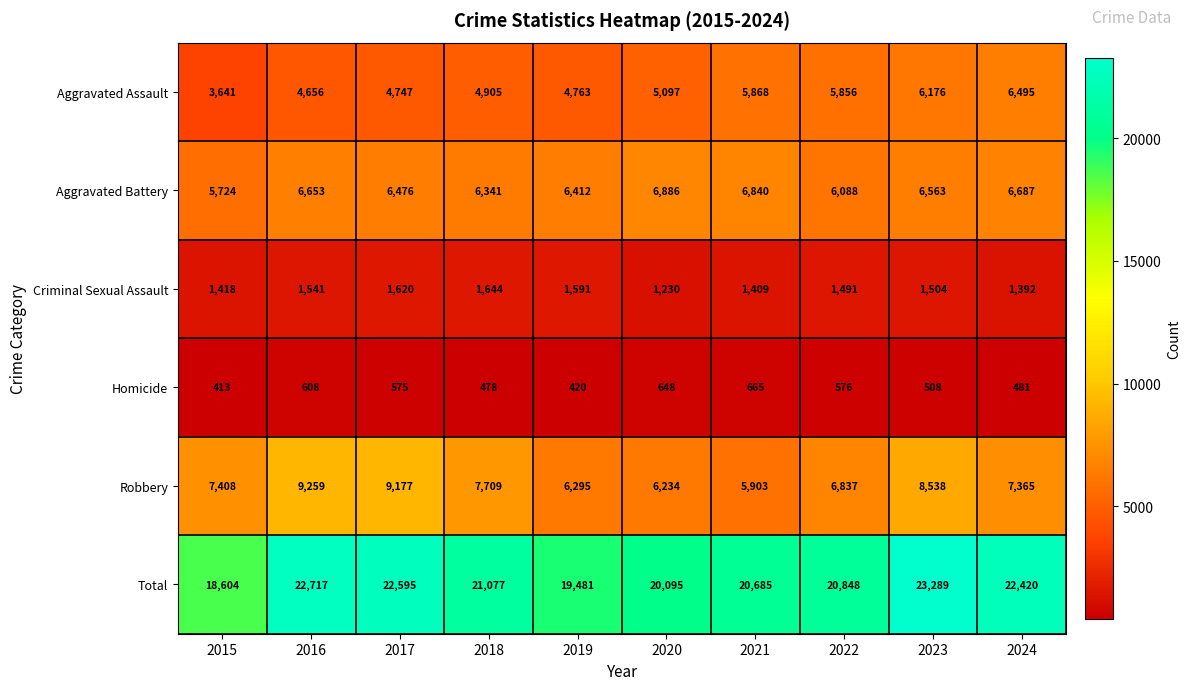

Read the Robbery value at 2016.

9259